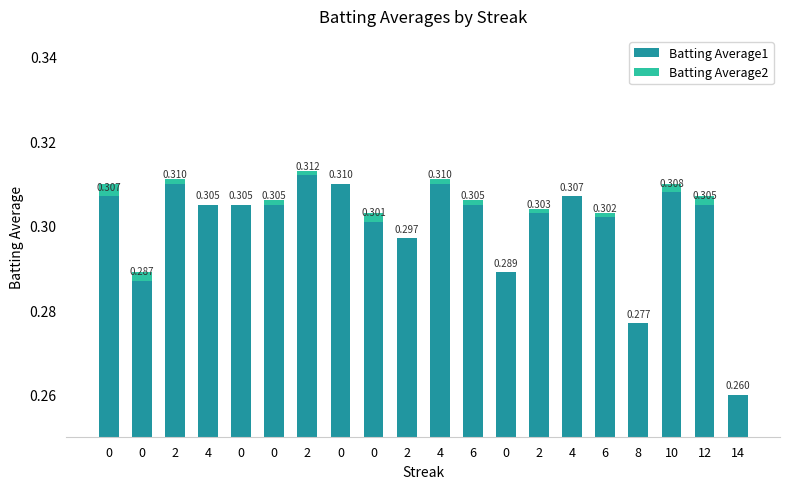

Reading right to left, list all the values displayed in this chart.

Batting Average1: 14=0.3	12=0.3	10=0.3	8=0.3	6=0.3	4=0.3	2=0.3	0=0.3	6=0.3	4=0.3	2=0.3	0=0.3	0=0.3	2=0.3	0=0.3	0=0.3	4=0.3	2=0.3	0=0.3	0=0.3
Batting Average2: 14=0.0	12=-0.0	10=-0.0	8=0.0	6=-0.0	4=0.0	2=-0.0	0=0.0	6=-0.0	4=-0.0	2=0.0	0=-0.0	0=0.0	2=-0.0	0=-0.0	0=0.0	4=0.0	2=-0.0	0=-0.0	0=-0.0